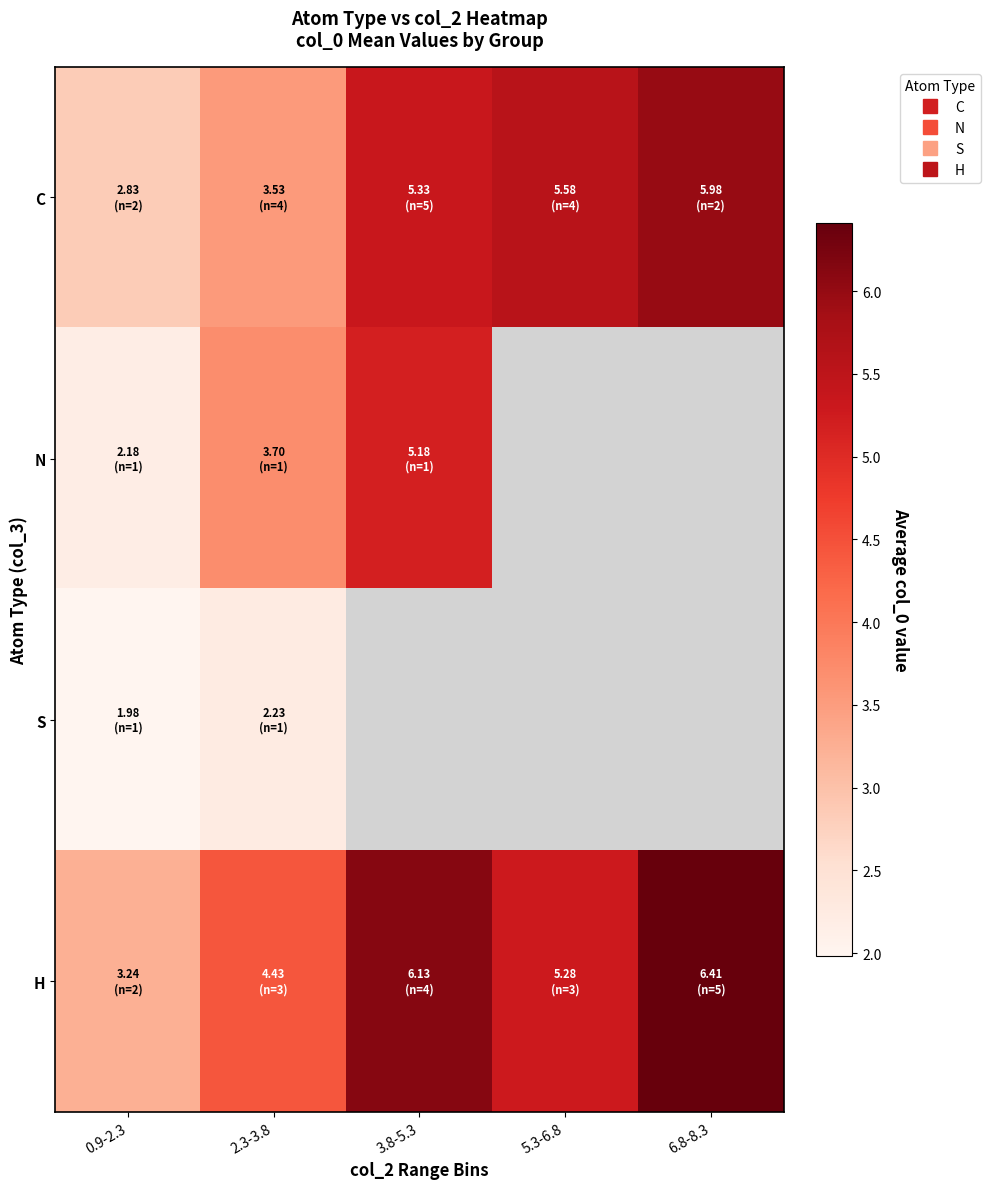

What is the difference between the second highest and minimum values in the H series?

2.9